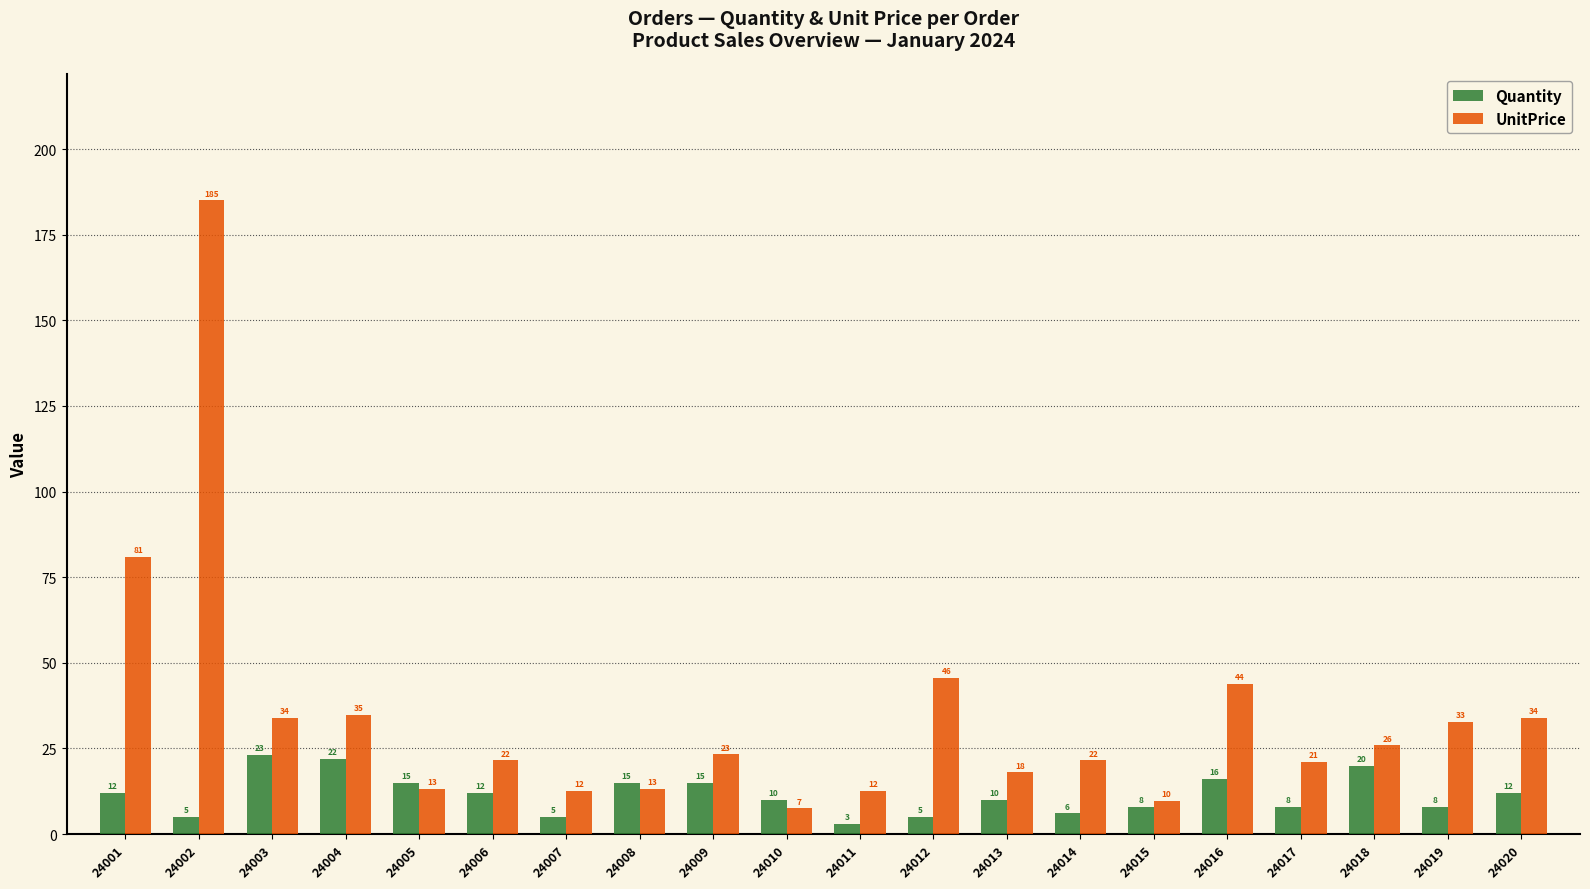

Which series has the largest range (max minus min)?

UnitPrice